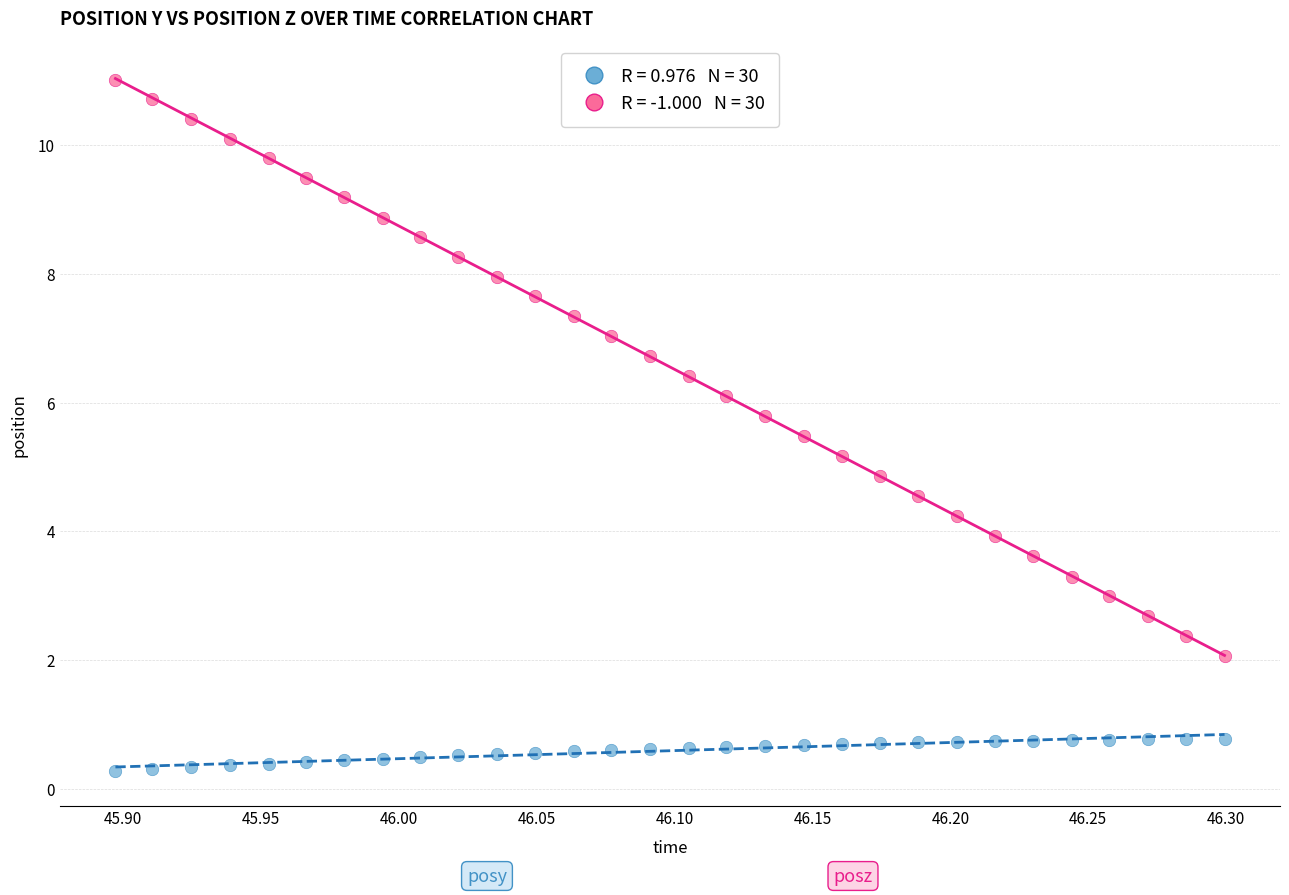

Across all data points, what is the range of X values (max minus min)?

0.4